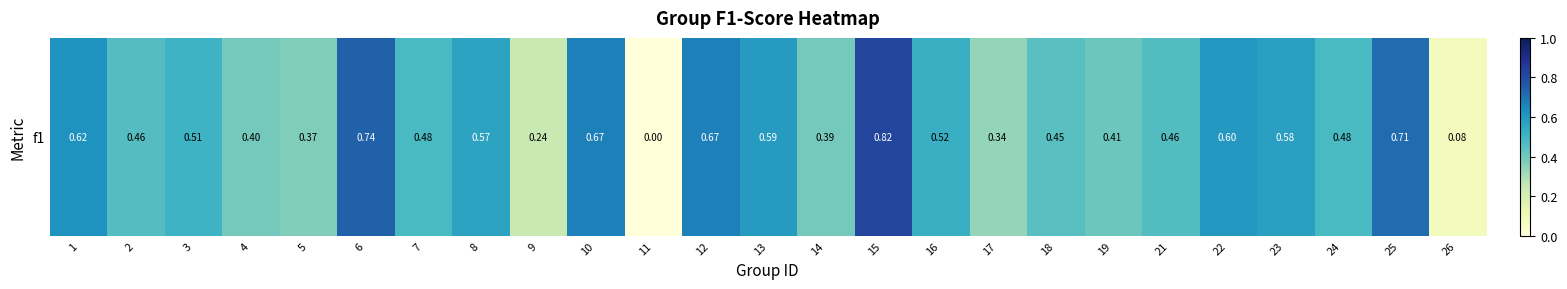

Reading left to right, extract all data points from this chart.

0.6	0.5	0.5	0.4	0.4	0.7	0.5	0.6	0.2	0.7	0.0	0.7	0.6	0.4	0.8	0.5	0.3	0.5	0.4	0.5	0.6	0.6	0.5	0.7	0.1